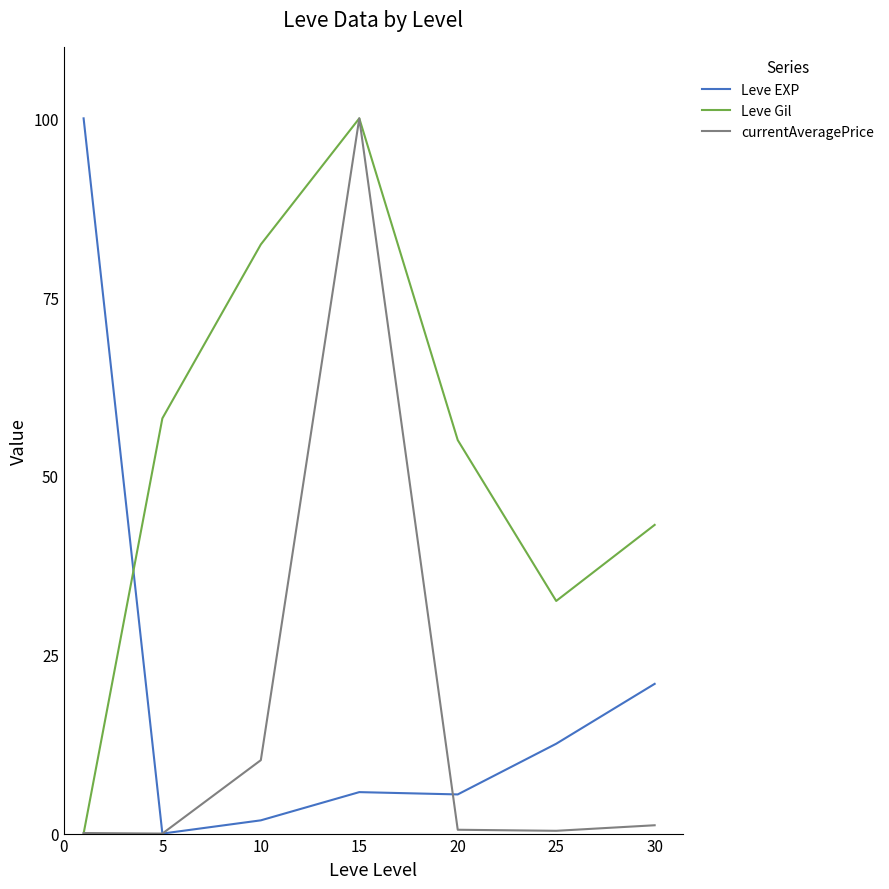

What is the maximum value for currentAveragePrice?

100.0